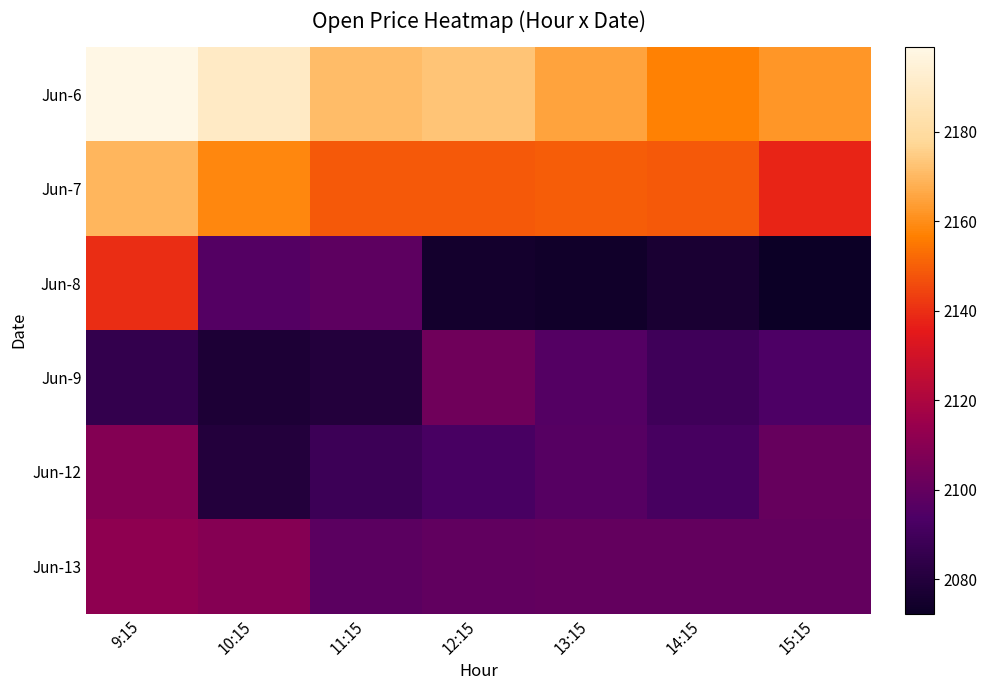

Rank the series by their maximum value, from highest to lowest.

Jun-6, Jun-7, Jun-8, Jun-13, Jun-12, Jun-9